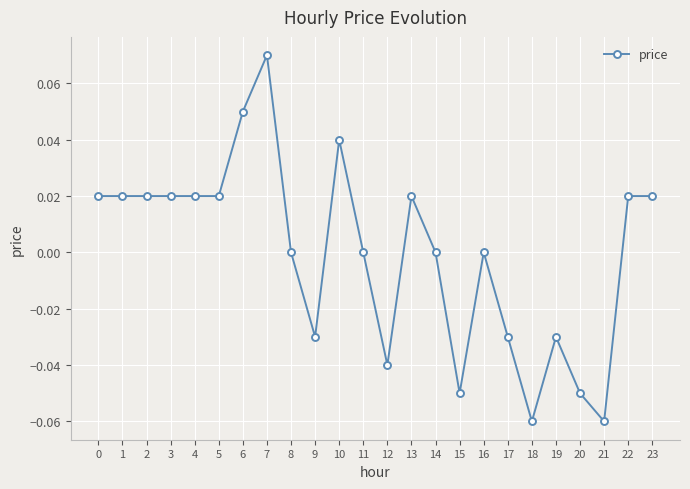

At which category does the chart reach its peak across all series?

7